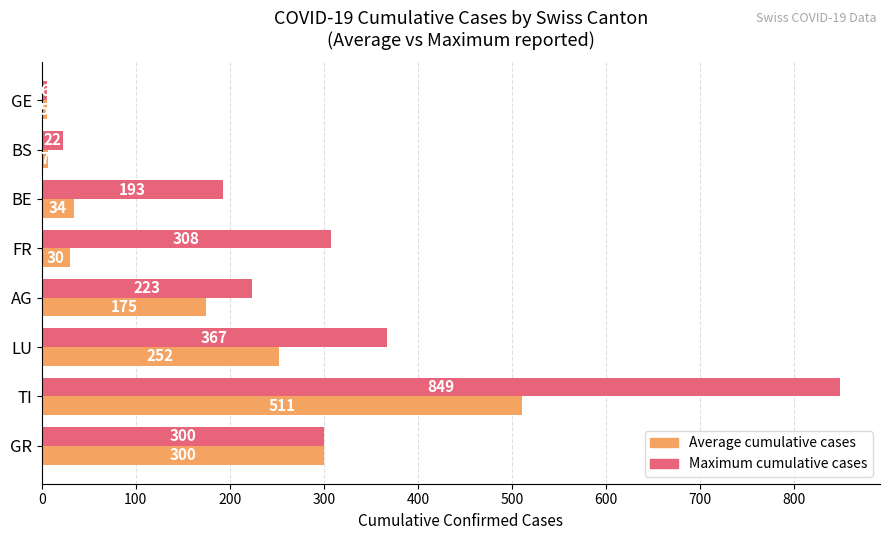

What is the difference between the Average cumulative cases values at LU and TI?

259